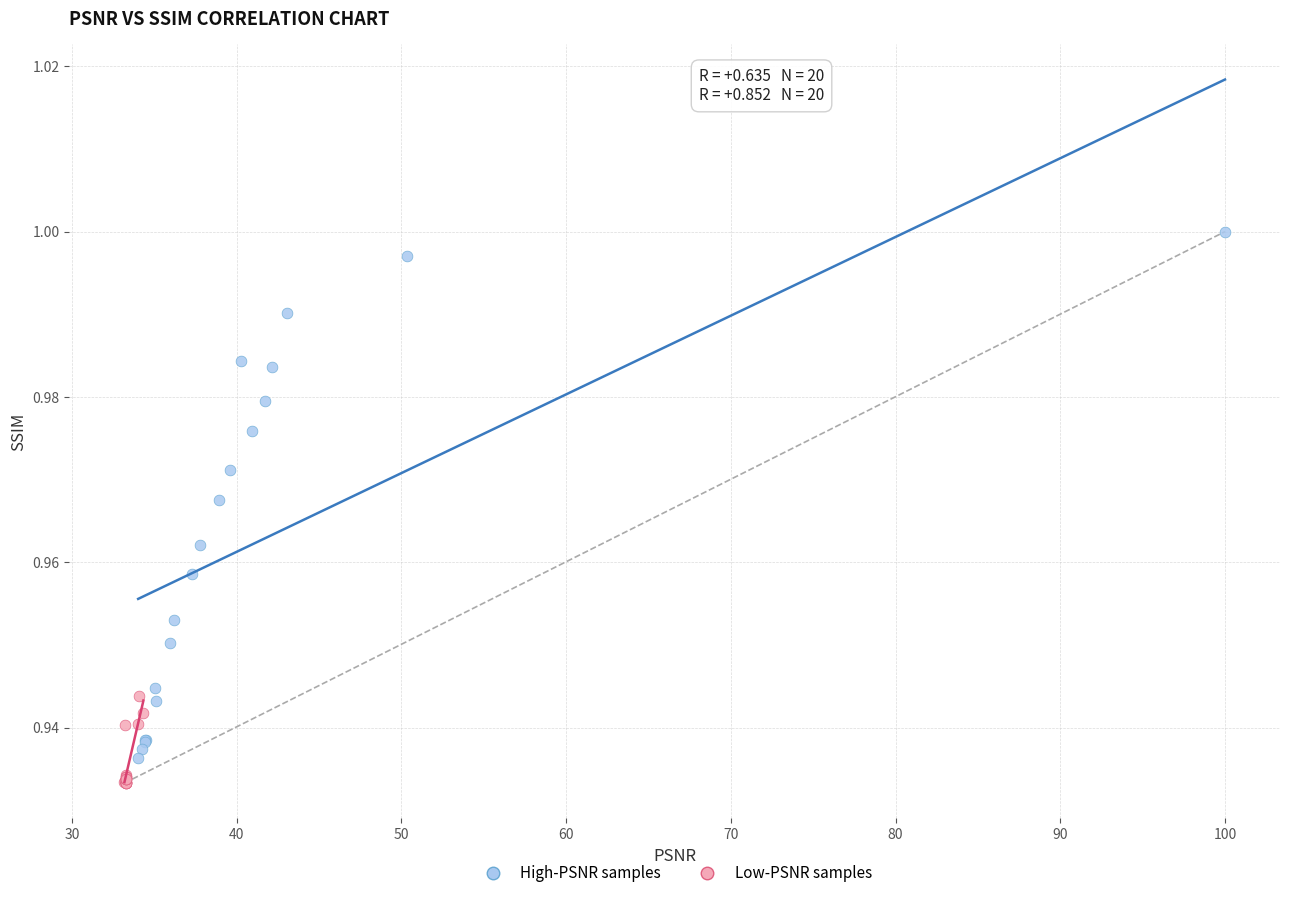

Which series has the widest spread of Y values?

High-PSNR samples